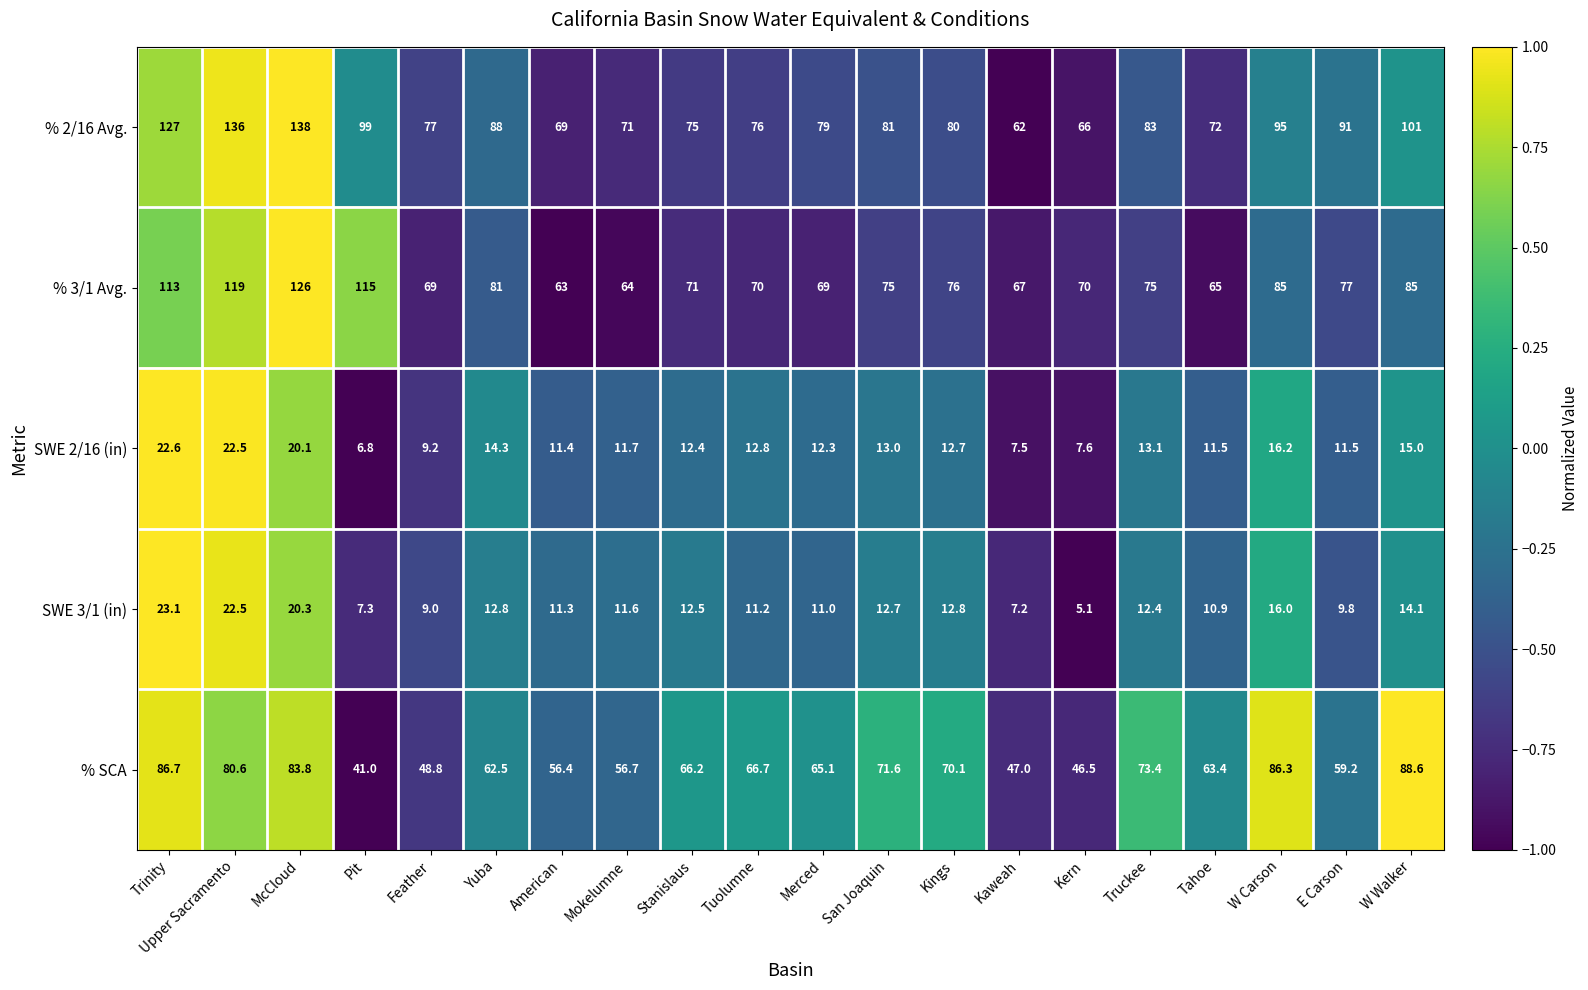

List the labels in order of % 2/16 Avg. value, largest first.

McCloud, Upper Sacramento, Trinity, W Walker, Pit, W Carson, E Carson, Yuba, Truckee, San Joaquin, Kings, Merced, Feather, Tuolumne, Stanislaus, Tahoe, Mokelumne, American, Kern, Kaweah